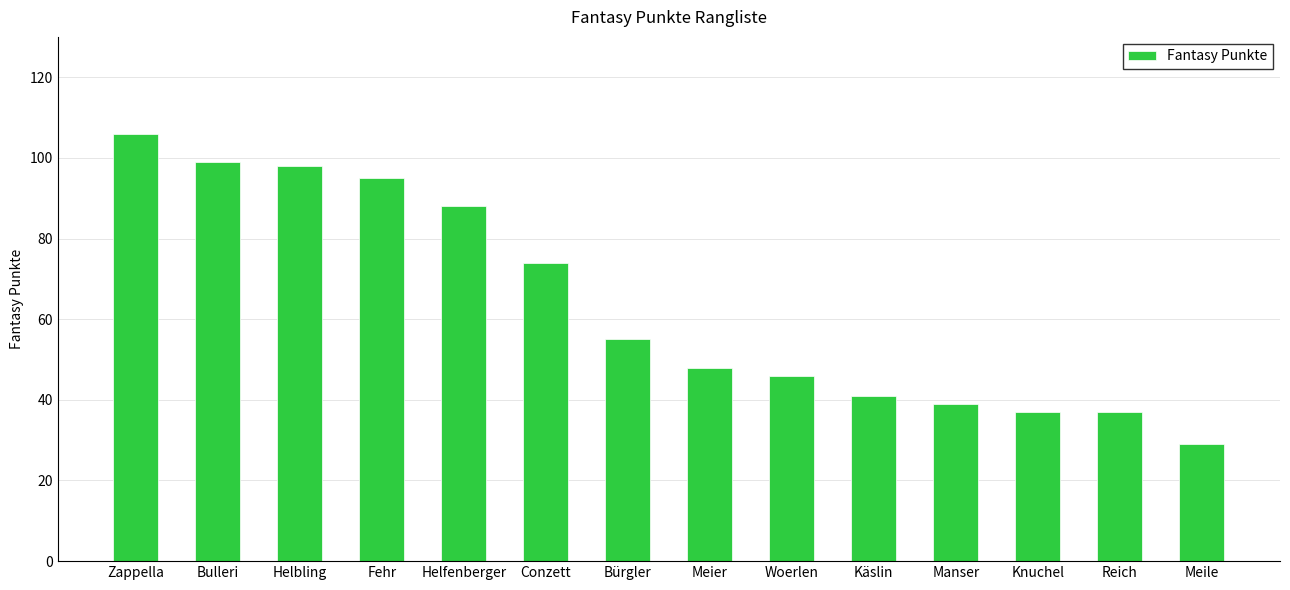

True or false: the data shows 88 at Helfenberger.

True